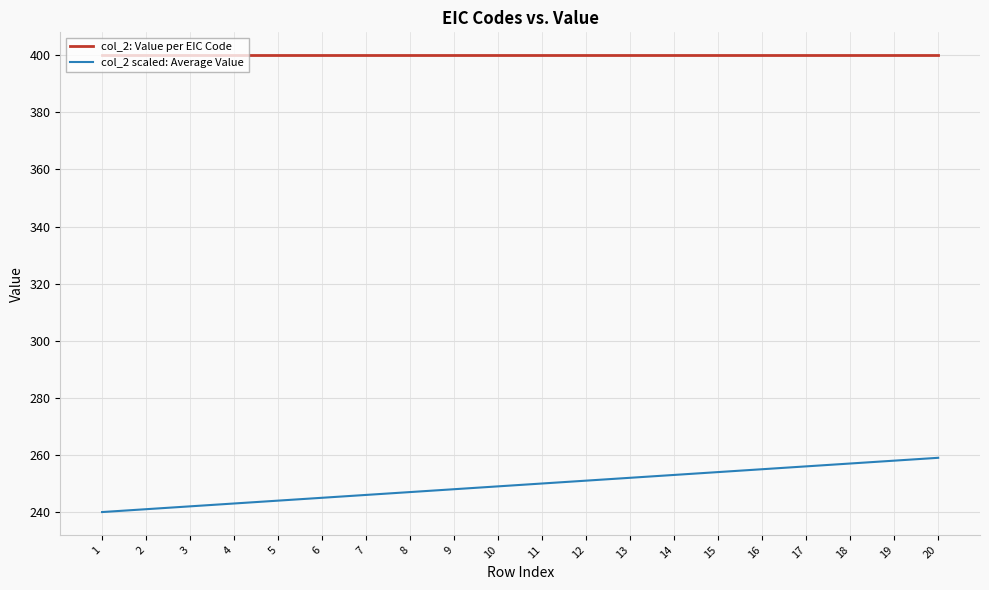

The value of col_2 scaled: Average Value at 12 is 251.0. True or false?

True